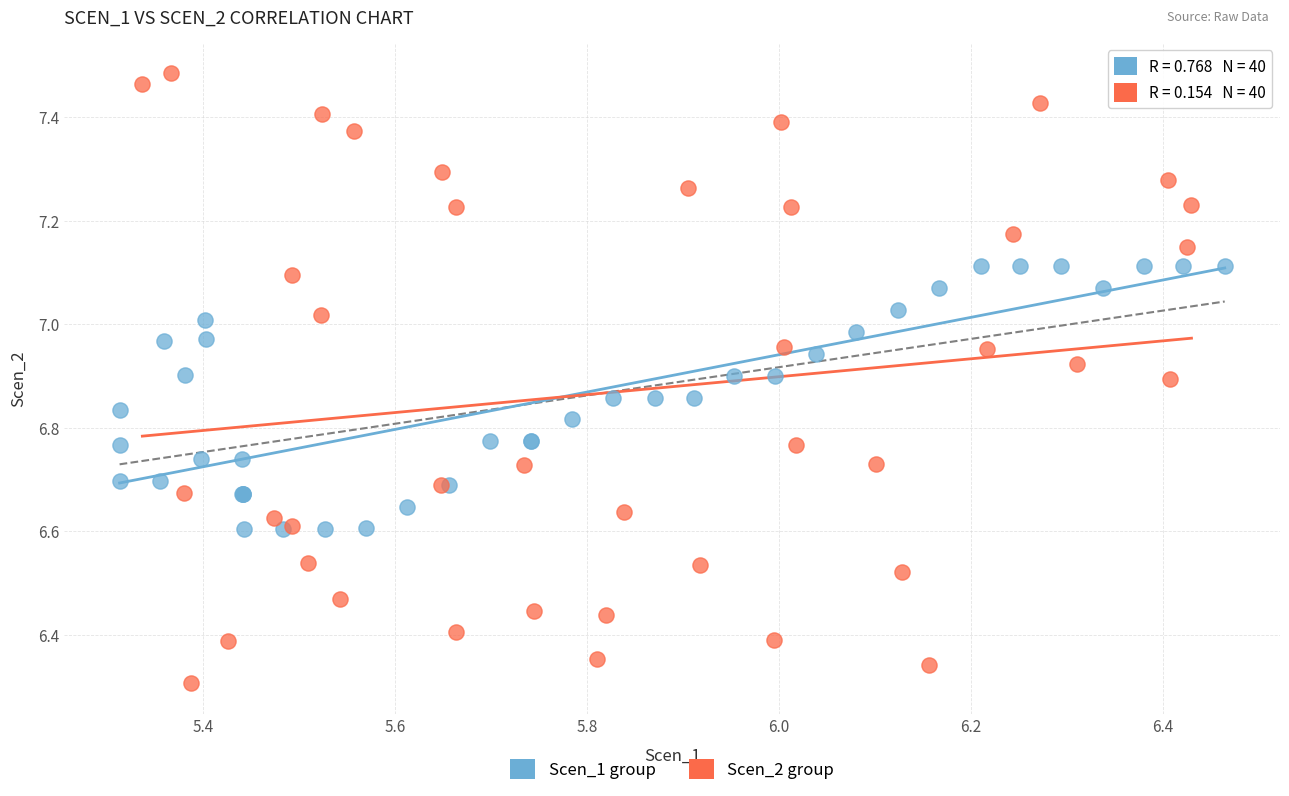

Which series reaches the minimum Y coordinate?

Scen_2 group